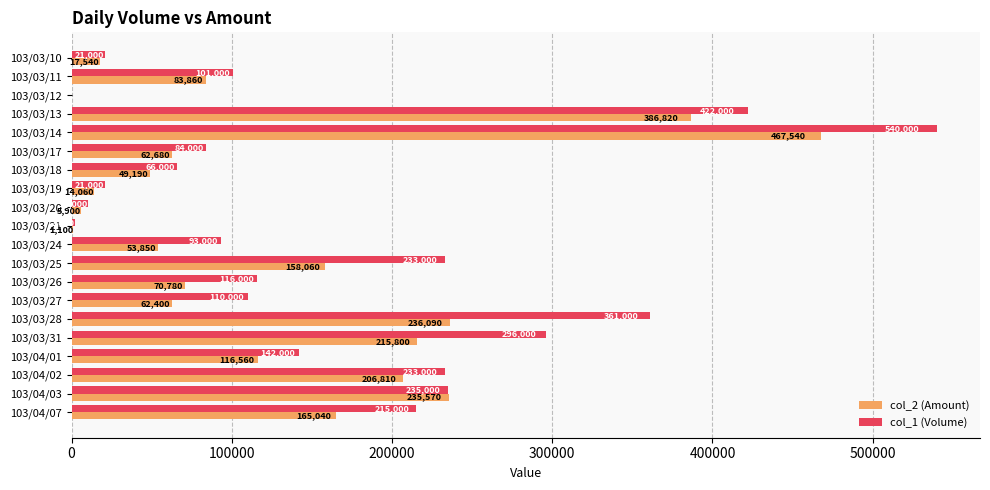

How many positive values does the col_1 (Volume) series have?

19